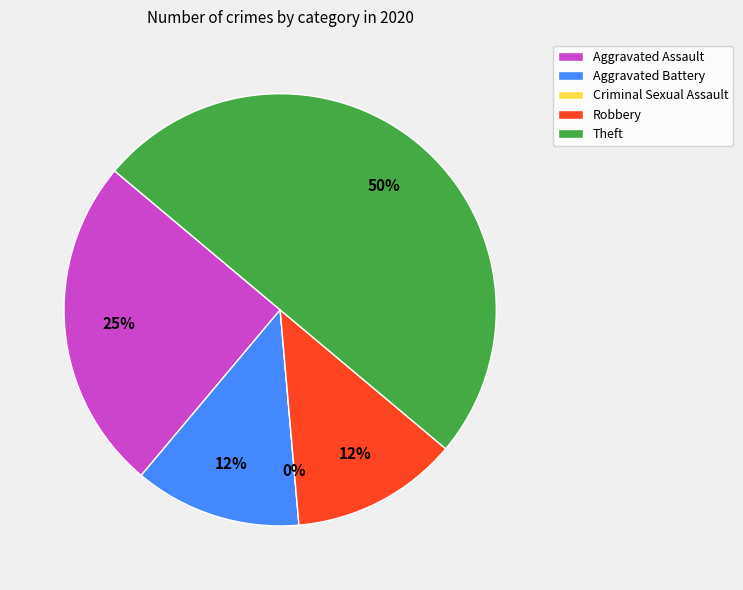

Is Criminal Sexual Assault the majority of the pie?

No